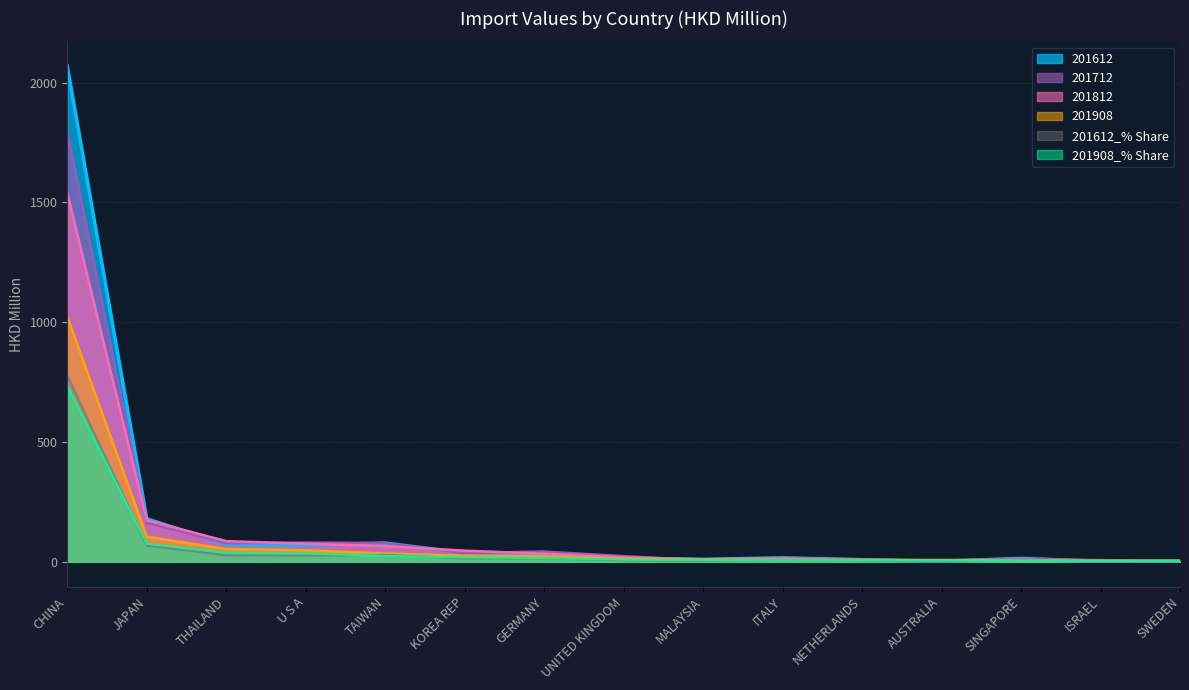

How many data points in 201612_% Share are less than 6?

7